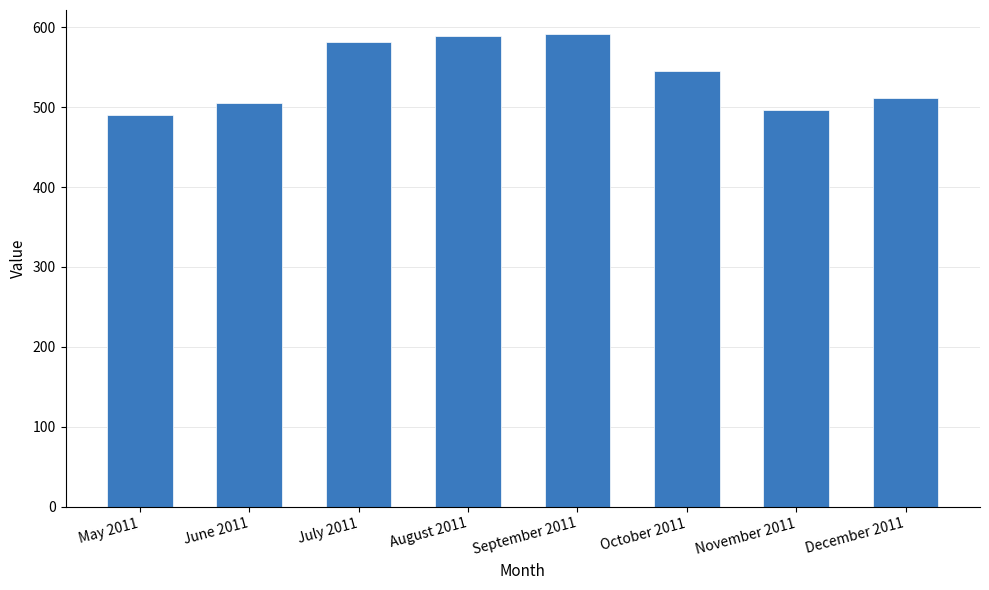

What is the label of the 4th bar from the left?

August 2011